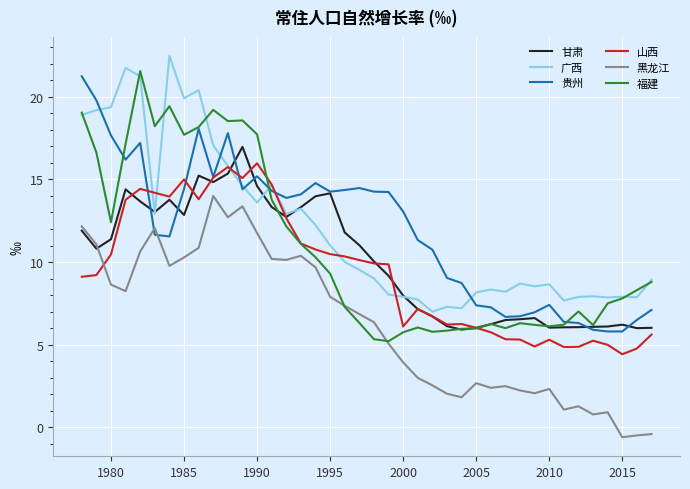

What is the smallest value displayed?

-0.6